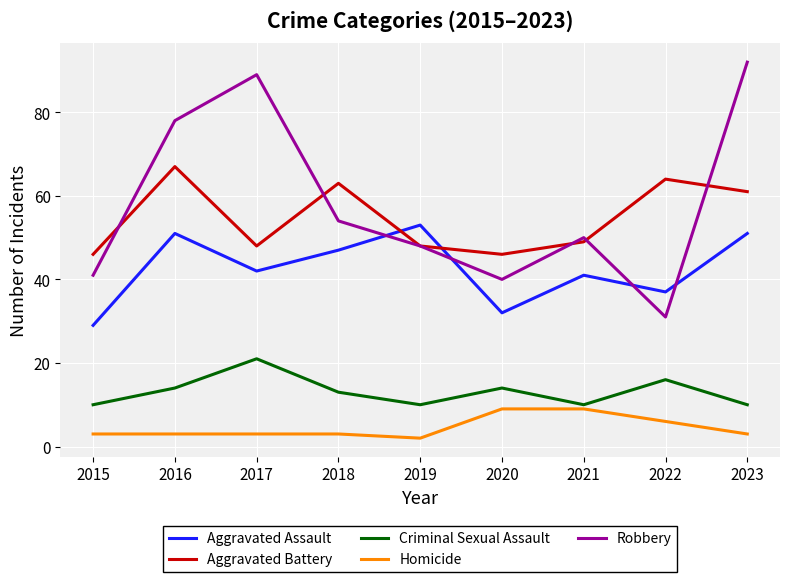

True or false: Robbery and Criminal Sexual Assault intersect in this chart.

False